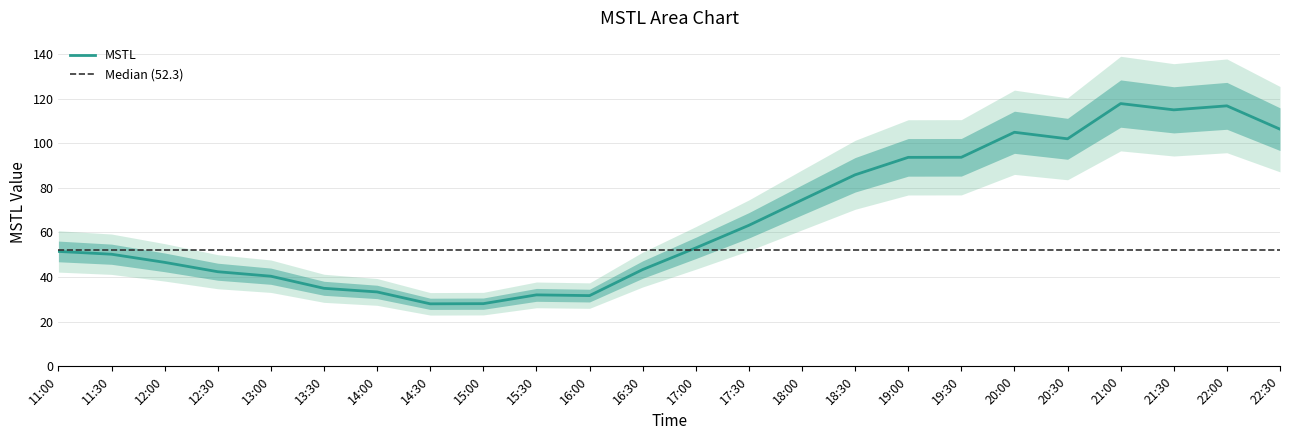

The MSTL series shows 116.8 at 22:00. True or false?

True